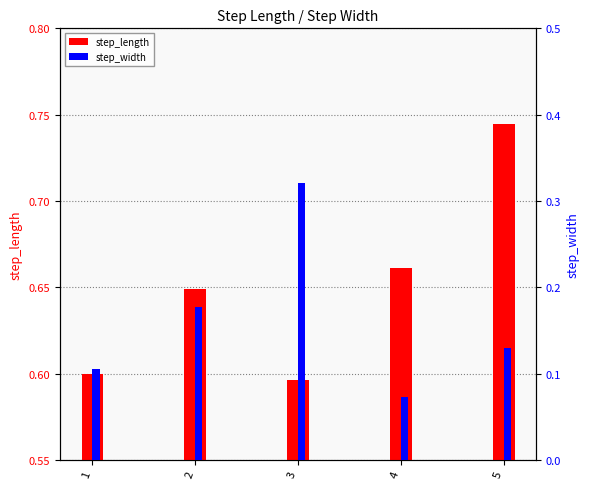

Is it true that step_width equals 0.0 at 1?

False